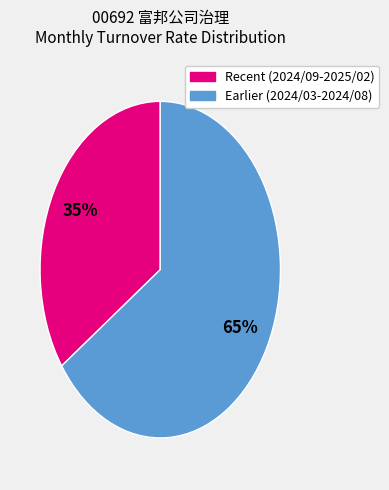

How many segments does this pie chart have?

2